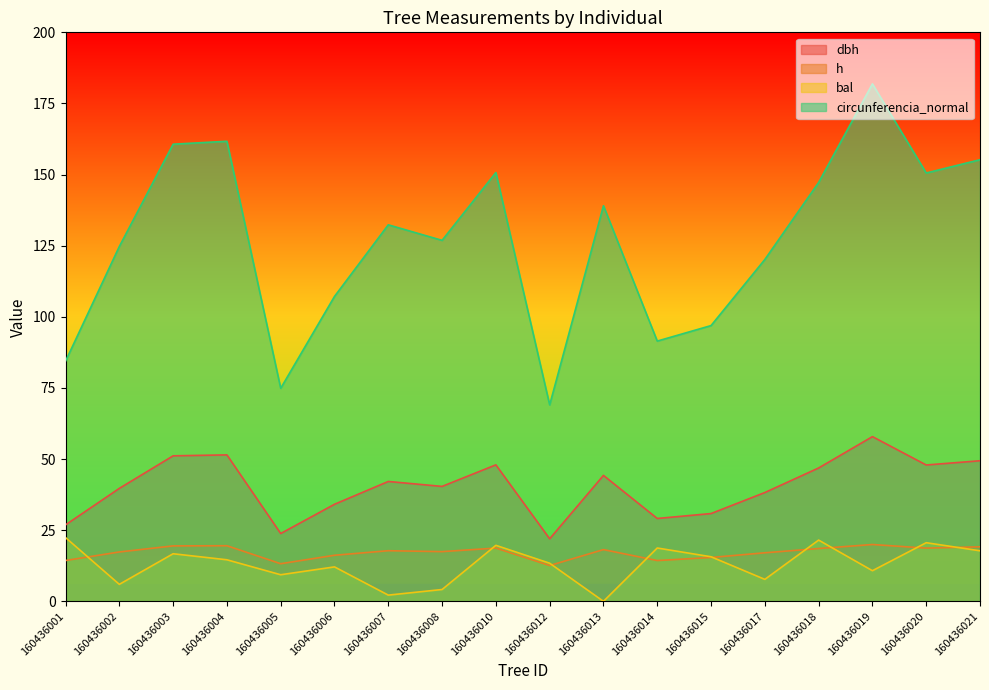

What is the difference between the maximum and minimum values in the dbh series?

35.9